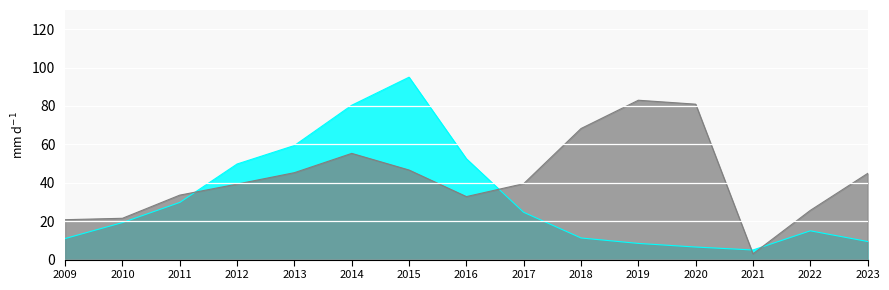

How many intersections are there between EnterpriseValue and bookValuePerShare?

4